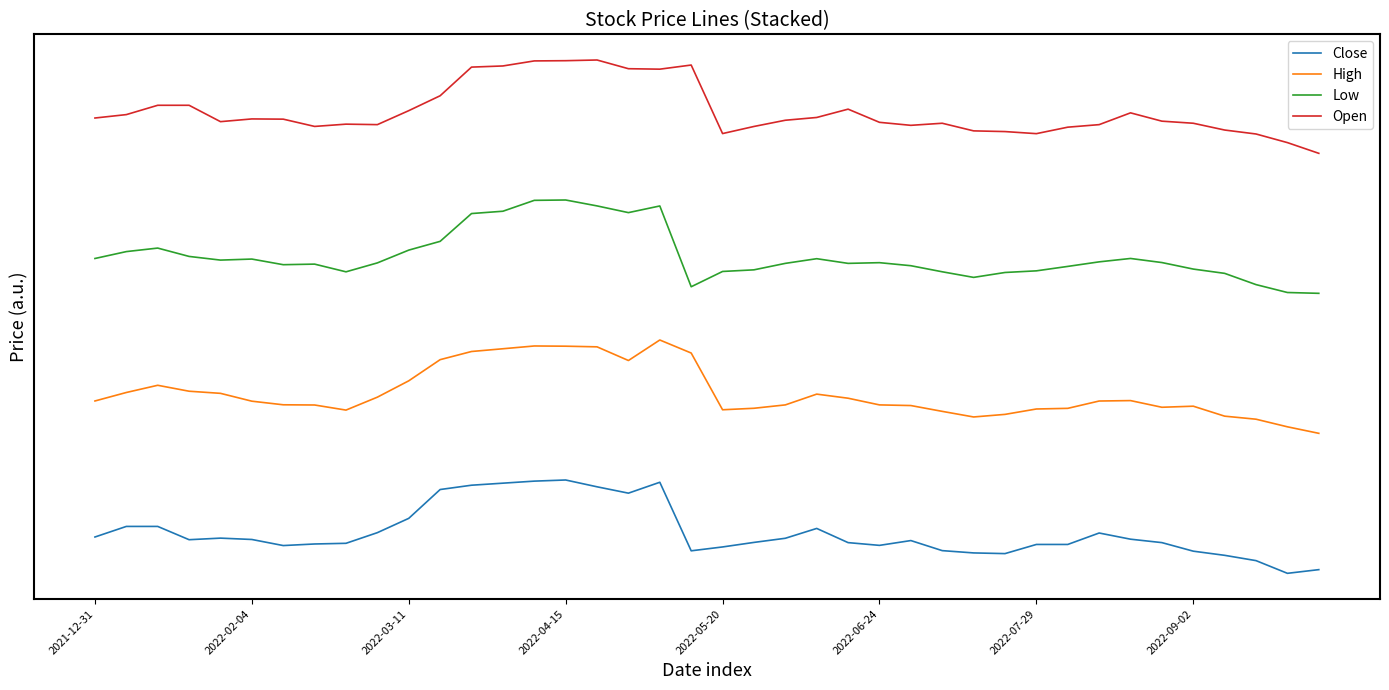

At how many categories does at least one series exceed 0?

40